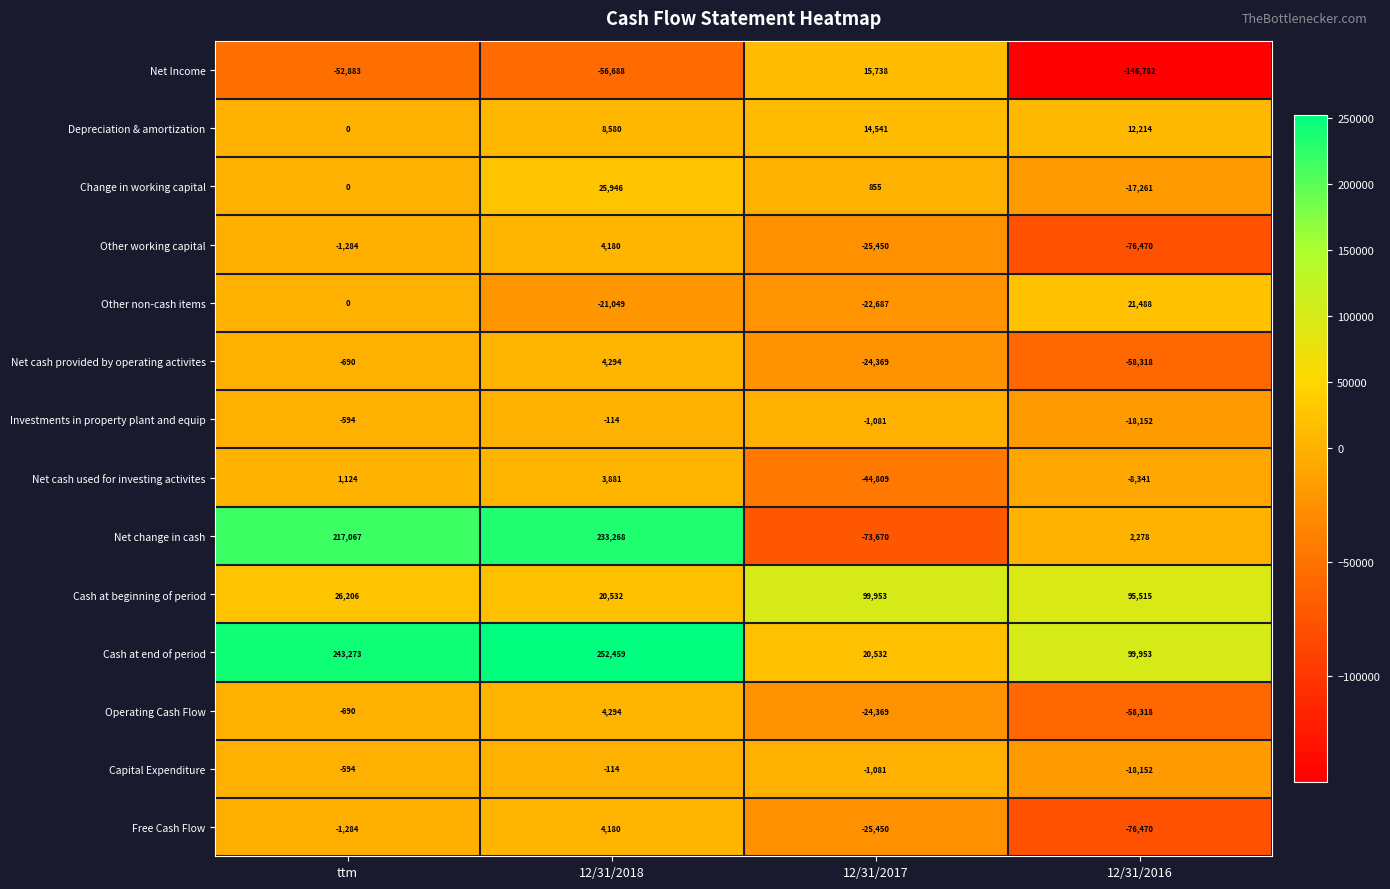

How many series are shown in this chart?

14